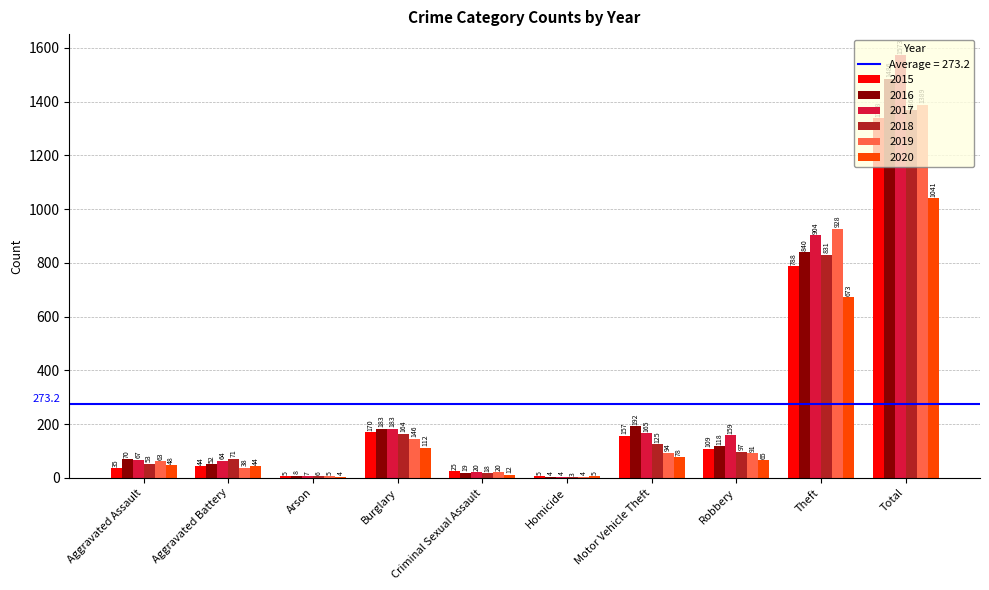

Reading right to left, extract all data points from this chart.

2015: Total=1338	Theft=788	Robbery=109	Motor Vehicle Theft=157	Homicide=5	Criminal Sexual Assault=25	Burglary=170	Arson=5	Aggravated Battery=44	Aggravated Assault=35
2016: Total=1486	Theft=840	Robbery=118	Motor Vehicle Theft=192	Homicide=4	Criminal Sexual Assault=19	Burglary=183	Arson=8	Aggravated Battery=52	Aggravated Assault=70
2017: Total=1573	Theft=904	Robbery=159	Motor Vehicle Theft=165	Homicide=4	Criminal Sexual Assault=20	Burglary=183	Arson=7	Aggravated Battery=64	Aggravated Assault=67
2018: Total=1368	Theft=831	Robbery=97	Motor Vehicle Theft=125	Homicide=3	Criminal Sexual Assault=18	Burglary=164	Arson=6	Aggravated Battery=71	Aggravated Assault=53
2019: Total=1389	Theft=928	Robbery=91	Motor Vehicle Theft=94	Homicide=4	Criminal Sexual Assault=20	Burglary=146	Arson=5	Aggravated Battery=38	Aggravated Assault=63
2020: Total=1041	Theft=673	Robbery=65	Motor Vehicle Theft=78	Homicide=5	Criminal Sexual Assault=12	Burglary=112	Arson=4	Aggravated Battery=44	Aggravated Assault=48